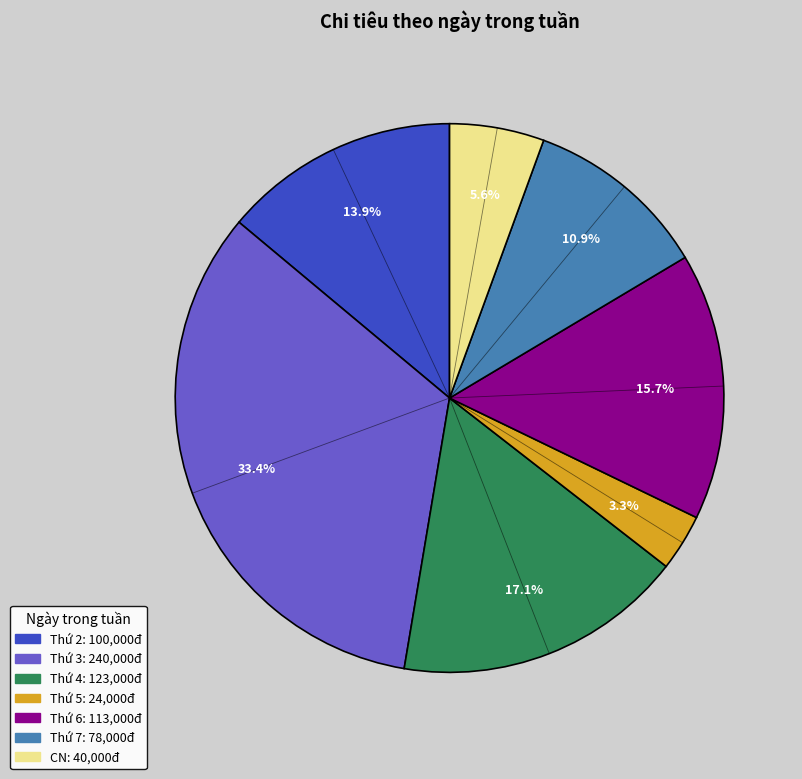

Is there a majority slice in this chart?

No